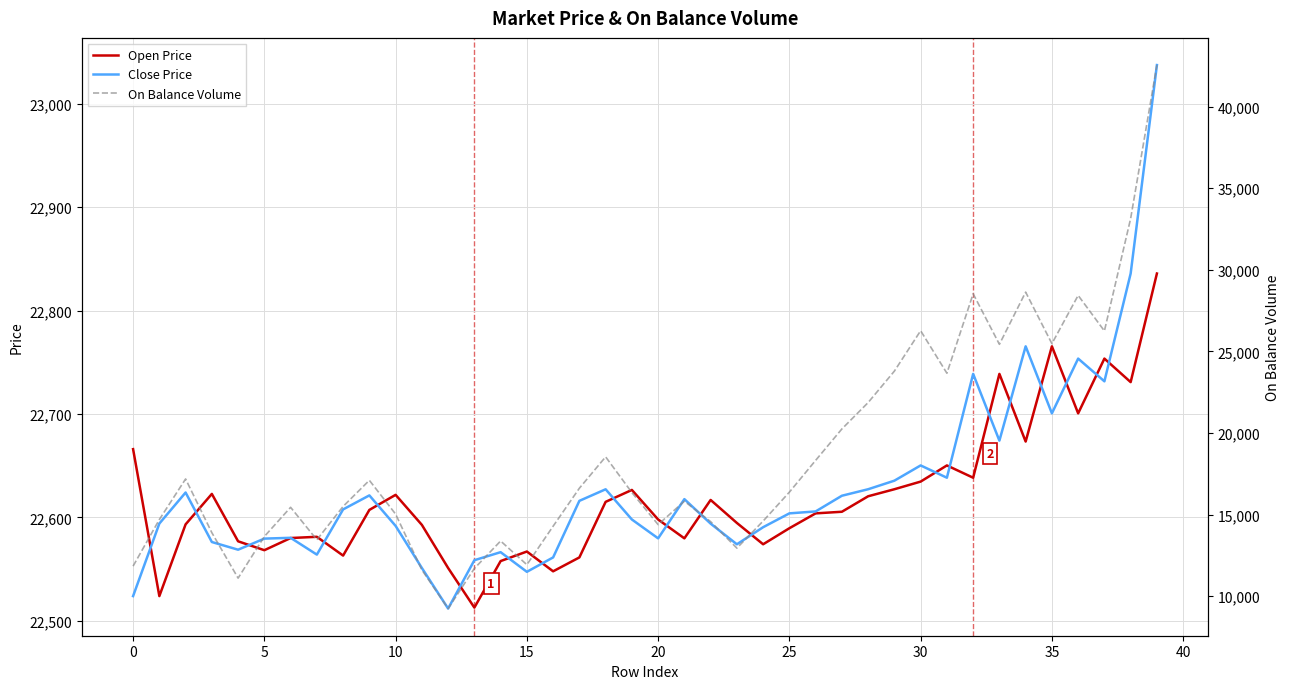

What is the maximum value shown in the chart?

42549.3